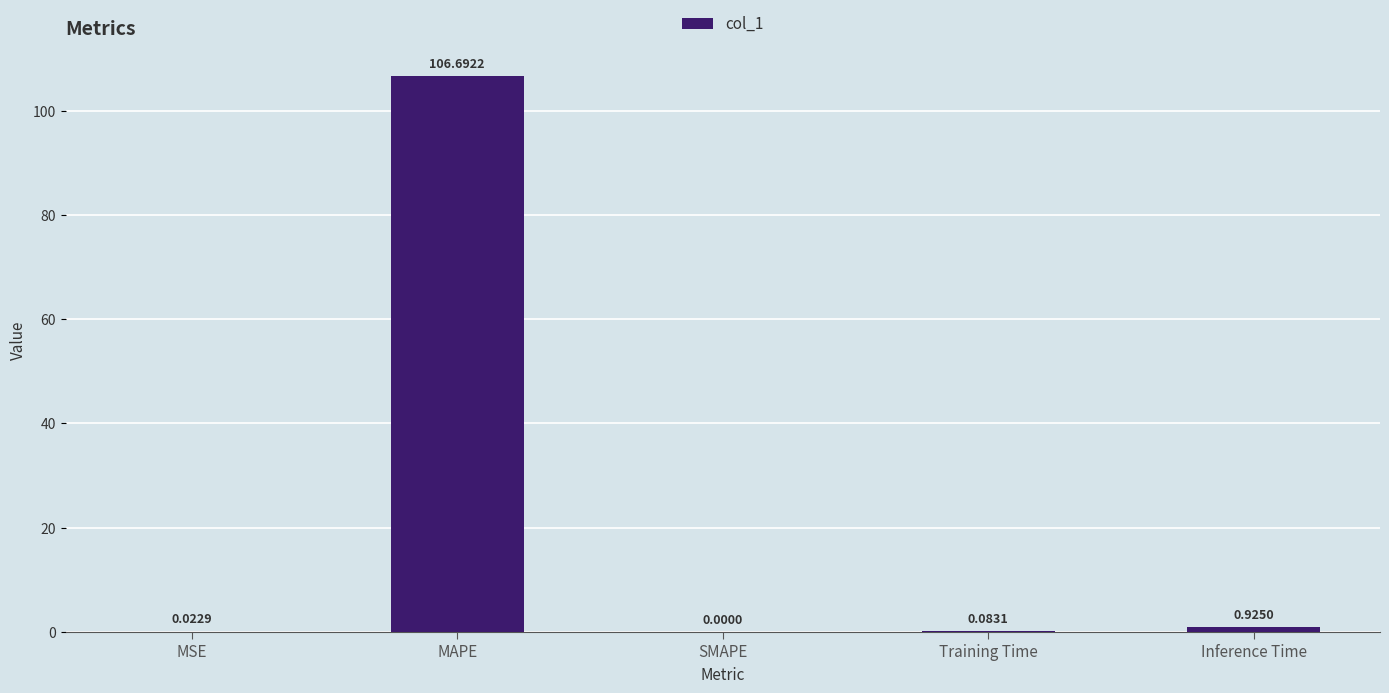

Are the bars horizontal?

No